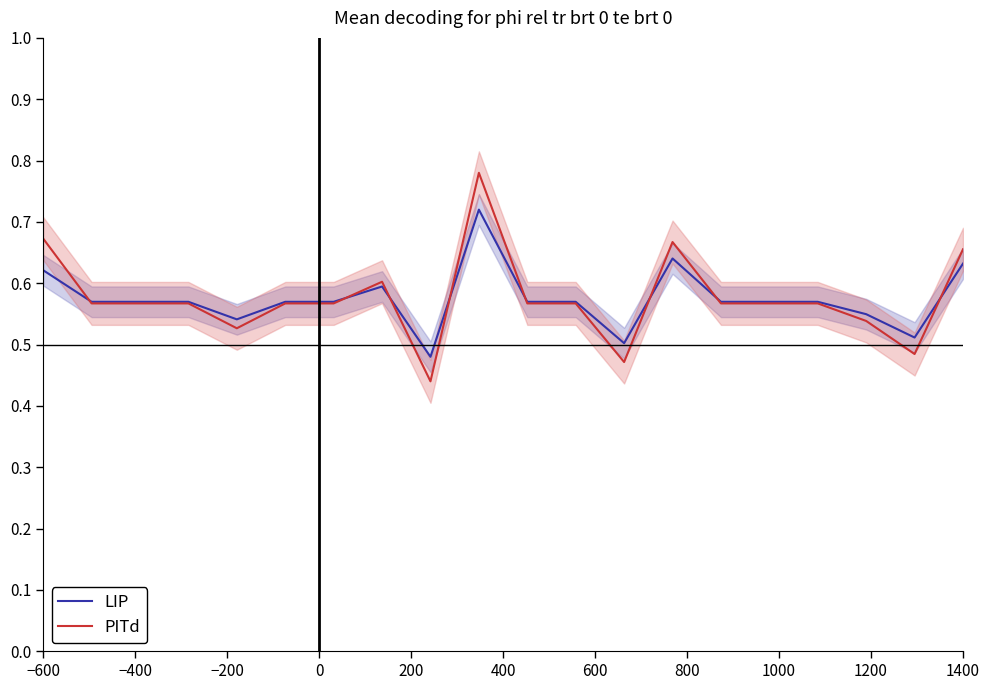

True or false: LIP has a value of 0.6 at 600.

True